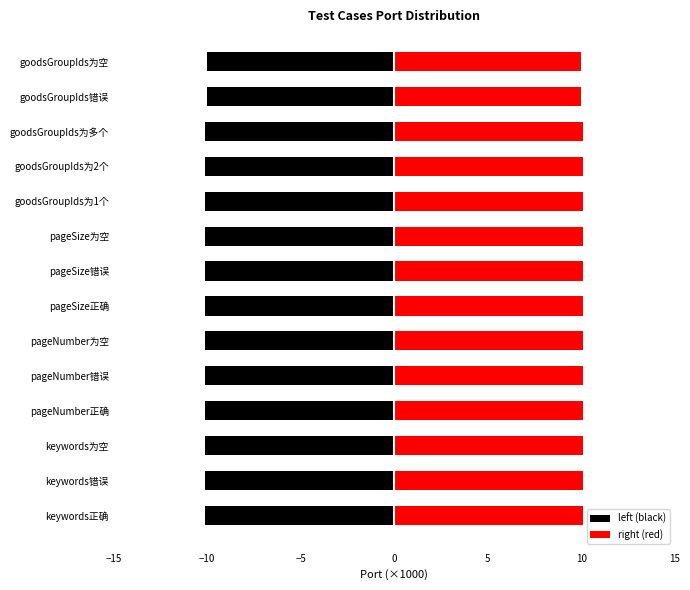

List the series in order of their peak value, lowest first.

left (black), right (red)